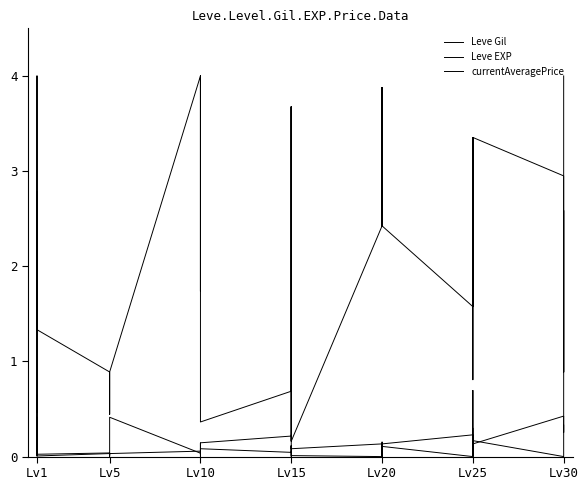

What are all the series names shown in the legend?

Leve Gil, Leve EXP, currentAveragePrice